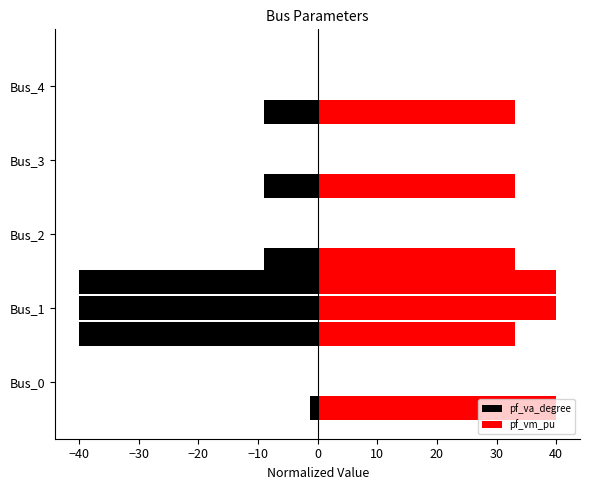

Between Bus_0 and Bus_3, which series saw the biggest shift?

pf_va_degree